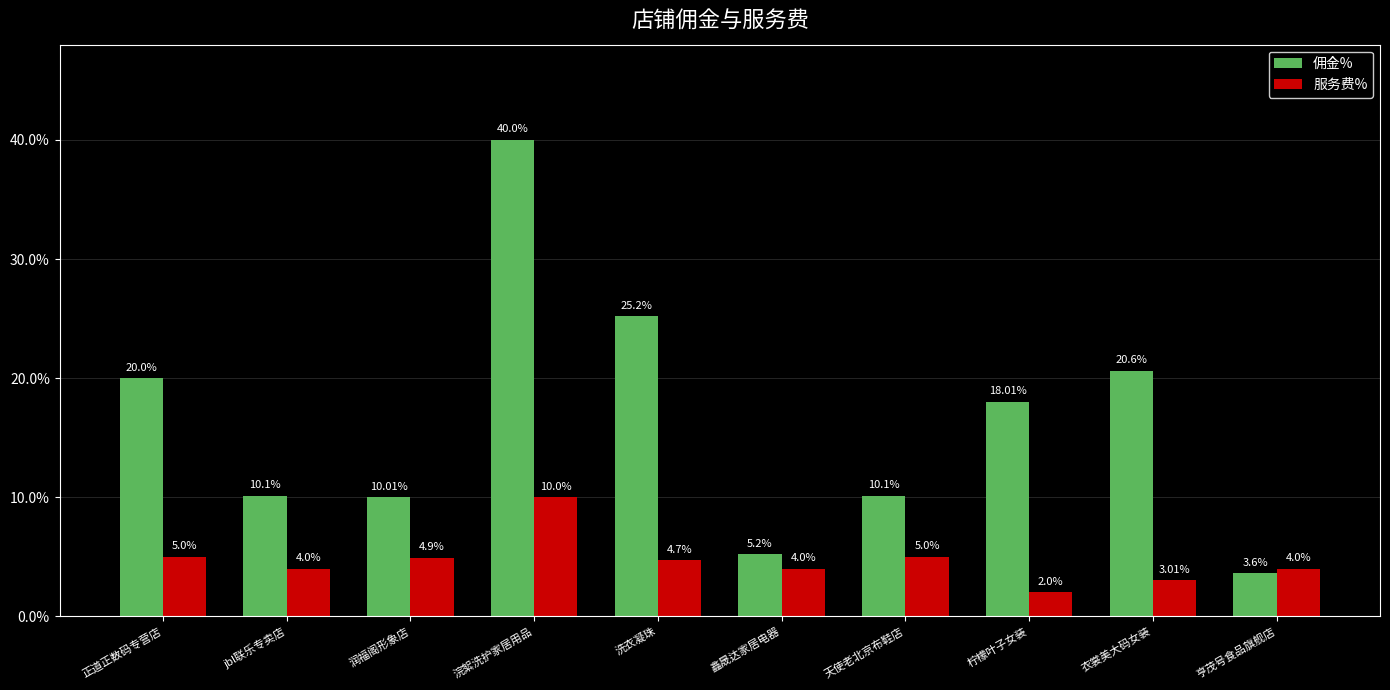

What are all the series names shown in the legend?

佣金%, 服务费%